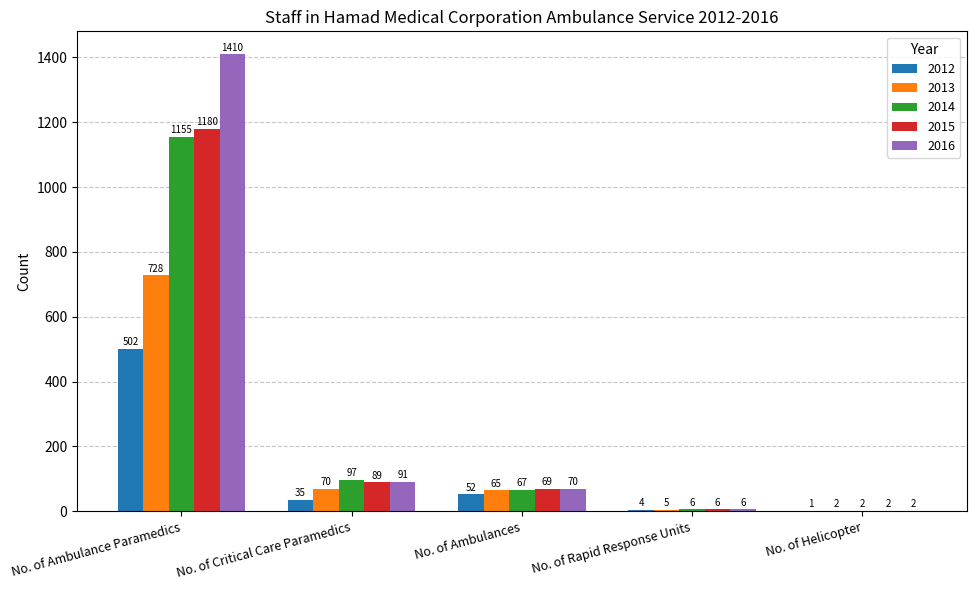

Which series changed the most between No. of Ambulance Paramedics and No. of Critical Care Paramedics?

2016